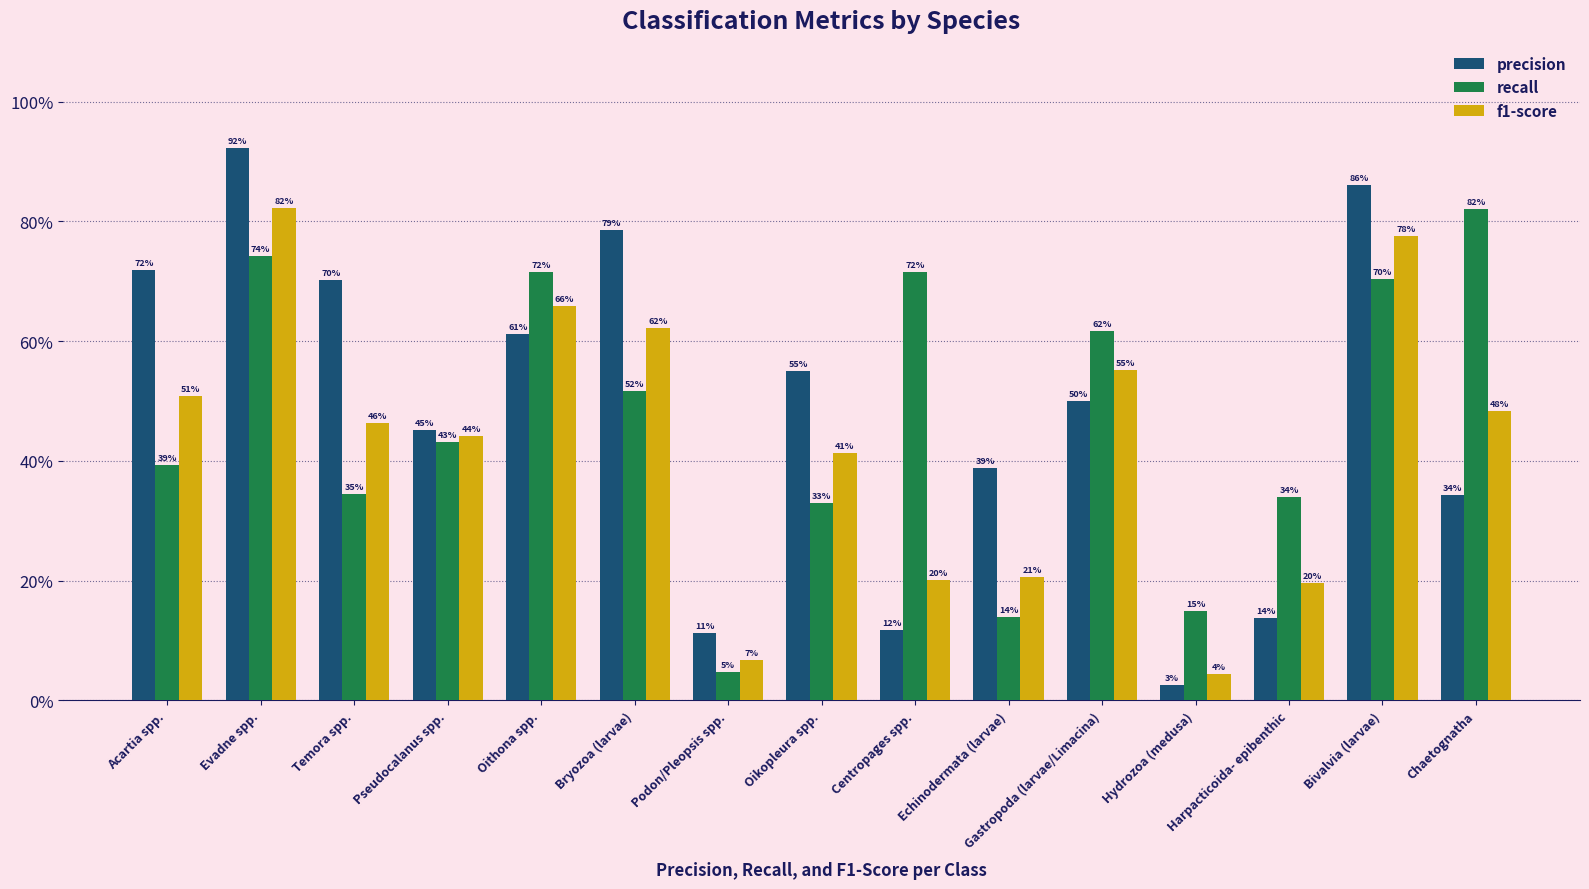

What are all the series names shown in the legend?

precision, recall, f1-score